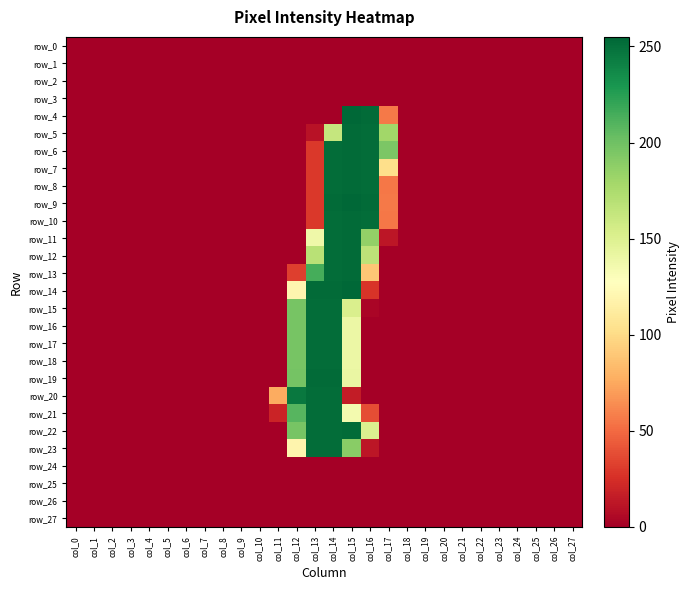

How many values in row_19 are above zero?

4